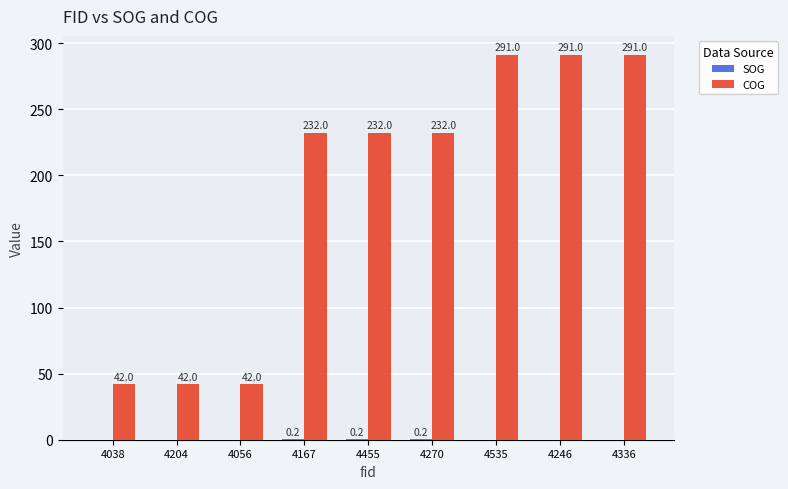

How many groups of bars are there?

9